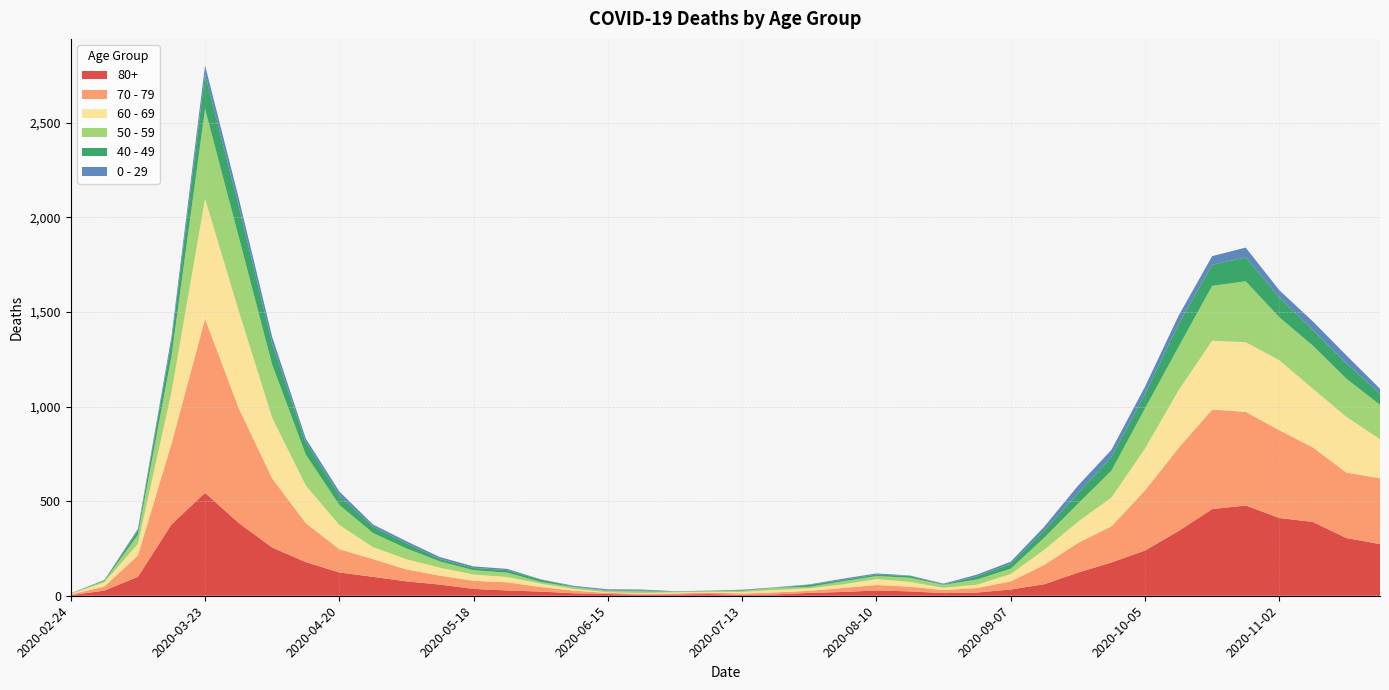

Reading left to right, extract all data points from this chart.

80+: 2020-02-24=3	2020-03-02=27	2020-03-09=100	2020-03-16=377	2020-03-23=544	2020-03-30=385	2020-04-06=255	2020-04-13=178	2020-04-20=123	2020-04-27=100	2020-05-04=76	2020-05-11=59	2020-05-18=36	2020-05-25=28	2020-06-01=22	2020-06-08=13	2020-06-15=9	2020-06-22=6	2020-06-29=7	2020-07-06=9	2020-07-13=5	2020-07-20=7	2020-07-27=15	2020-08-03=20	2020-08-10=28	2020-08-17=23	2020-08-24=14	2020-08-31=17	2020-09-07=33	2020-09-14=61	2020-09-21=122	2020-09-28=176	2020-10-05=239	2020-10-12=342	2020-10-19=458	2020-10-26=477	2020-11-02=411	2020-11-09=390	2020-11-16=305	2020-11-23=273
70 - 79: 2020-02-24=4	2020-03-02=22	2020-03-09=113	2020-03-16=427	2020-03-23=920	2020-03-30=608	2020-04-06=365	2020-04-13=206	2020-04-20=123	2020-04-27=94	2020-05-04=63	2020-05-11=47	2020-05-18=43	2020-05-25=43	2020-06-01=24	2020-06-08=14	2020-06-15=6	2020-06-22=5	2020-06-29=5	2020-07-06=8	2020-07-13=7	2020-07-20=11	2020-07-27=11	2020-08-03=21	2020-08-10=29	2020-08-17=25	2020-08-24=16	2020-08-31=24	2020-09-07=43	2020-09-14=102	2020-09-21=157	2020-09-28=191	2020-10-05=318	2020-10-12=439	2020-10-19=526	2020-10-26=495	2020-11-02=464	2020-11-09=394	2020-11-16=346	2020-11-23=348
60 - 69: 2020-02-24=2	2020-03-02=22	2020-03-09=61	2020-03-16=272	2020-03-23=634	2020-03-30=514	2020-04-06=320	2020-04-13=199	2020-04-20=128	2020-04-27=63	2020-05-04=54	2020-05-11=42	2020-05-18=33	2020-05-25=28	2020-06-01=18	2020-06-08=8	2020-06-15=3	2020-06-22=3	2020-06-29=6	2020-07-06=3	2020-07-13=8	2020-07-20=12	2020-07-27=13	2020-08-03=19	2020-08-10=31	2020-08-17=25	2020-08-24=12	2020-08-31=17	2020-09-07=39	2020-09-14=80	2020-09-21=112	2020-09-28=152	2020-10-05=221	2020-10-12=305	2020-10-19=364	2020-10-26=368	2020-11-02=370	2020-11-09=310	2020-11-16=294	2020-11-23=206
50 - 59: 2020-02-24=3	2020-03-02=7	2020-03-09=48	2020-03-16=190	2020-03-23=475	2020-03-30=392	2020-04-06=281	2020-04-13=163	2020-04-20=106	2020-04-27=75	2020-05-04=57	2020-05-11=33	2020-05-18=23	2020-05-25=23	2020-06-01=9	2020-06-08=10	2020-06-15=8	2020-06-22=9	2020-06-29=3	2020-07-06=5	2020-07-13=6	2020-07-20=12	2020-07-27=8	2020-08-03=16	2020-08-10=16	2020-08-17=22	2020-08-24=15	2020-08-31=28	2020-09-07=28	2020-09-14=64	2020-09-21=95	2020-09-28=142	2020-10-05=212	2020-10-12=230	2020-10-19=290	2020-10-26=322	2020-11-02=227	2020-11-09=228	2020-11-16=202	2020-11-23=182
40 - 49: 2020-02-24=0	2020-03-02=5	2020-03-09=21	2020-03-16=79	2020-03-23=183	2020-03-30=163	2020-04-06=111	2020-04-13=66	2020-04-20=51	2020-04-27=33	2020-05-04=27	2020-05-11=13	2020-05-18=12	2020-05-25=14	2020-06-01=12	2020-06-08=3	2020-06-15=2	2020-06-22=5	2020-06-29=1	2020-07-06=1	2020-07-13=4	2020-07-20=2	2020-07-27=10	2020-08-03=8	2020-08-10=8	2020-08-17=10	2020-08-24=2	2020-08-31=17	2020-09-07=26	2020-09-14=38	2020-09-21=55	2020-09-28=72	2020-10-05=76	2020-10-12=120	2020-10-19=111	2020-10-26=126	2020-11-02=105	2020-11-09=83	2020-11-16=80	2020-11-23=60
0 - 29: 2020-02-24=1	2020-03-02=0	2020-03-09=10	2020-03-16=25	2020-03-23=47	2020-03-30=42	2020-04-06=36	2020-04-13=19	2020-04-20=20	2020-04-27=12	2020-05-04=11	2020-05-11=10	2020-05-18=8	2020-05-25=6	2020-06-01=2	2020-06-08=4	2020-06-15=6	2020-06-22=5	2020-06-29=2	2020-07-06=1	2020-07-13=2	2020-07-20=1	2020-07-27=3	2020-08-03=6	2020-08-10=6	2020-08-17=2	2020-08-24=5	2020-08-31=9	2020-09-07=11	2020-09-14=20	2020-09-21=40	2020-09-28=38	2020-10-05=39	2020-10-12=44	2020-10-19=46	2020-10-26=52	2020-11-02=38	2020-11-09=45	2020-11-16=43	2020-11-23=25